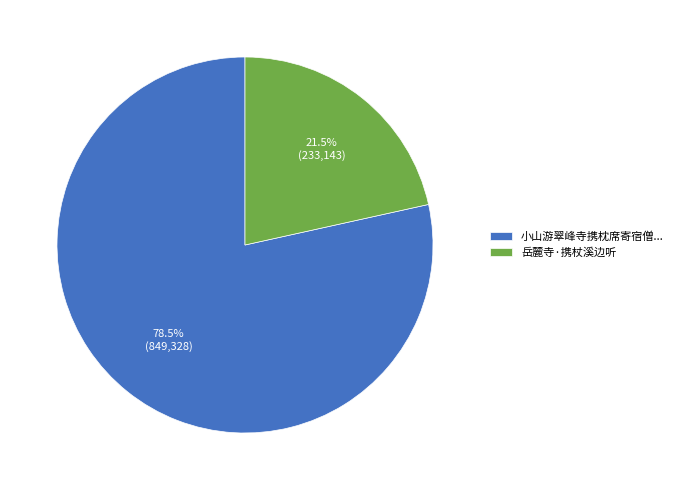

Which has a higher value, 岳麓寺·携杖溪边听 or 小山游翠峰寺携枕席寄宿僧...?

小山游翠峰寺携枕席寄宿僧...